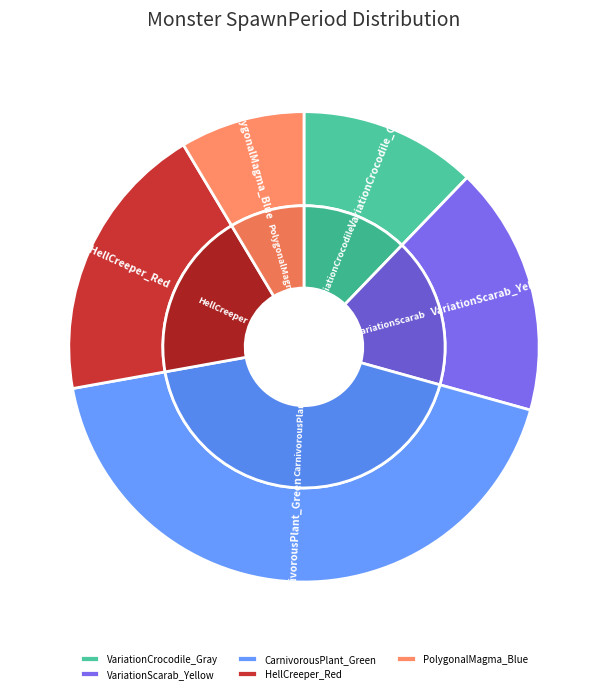

What is the smallest slice in the pie chart?

PolygonalMagma_Blue